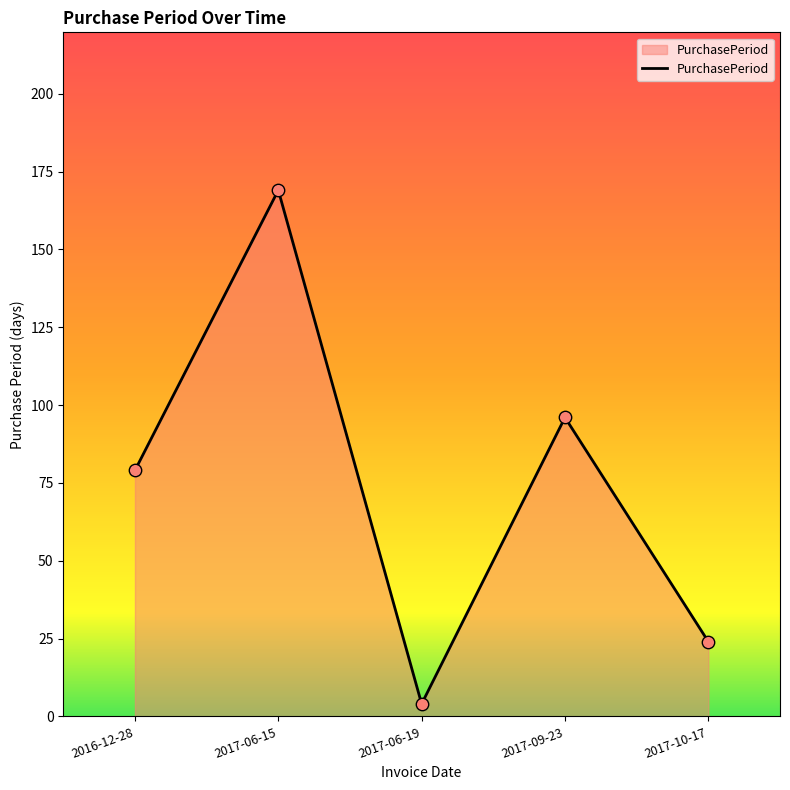

Approximately how many times larger is the value at 2017-09-23 compared to 2017-10-17?

4.0